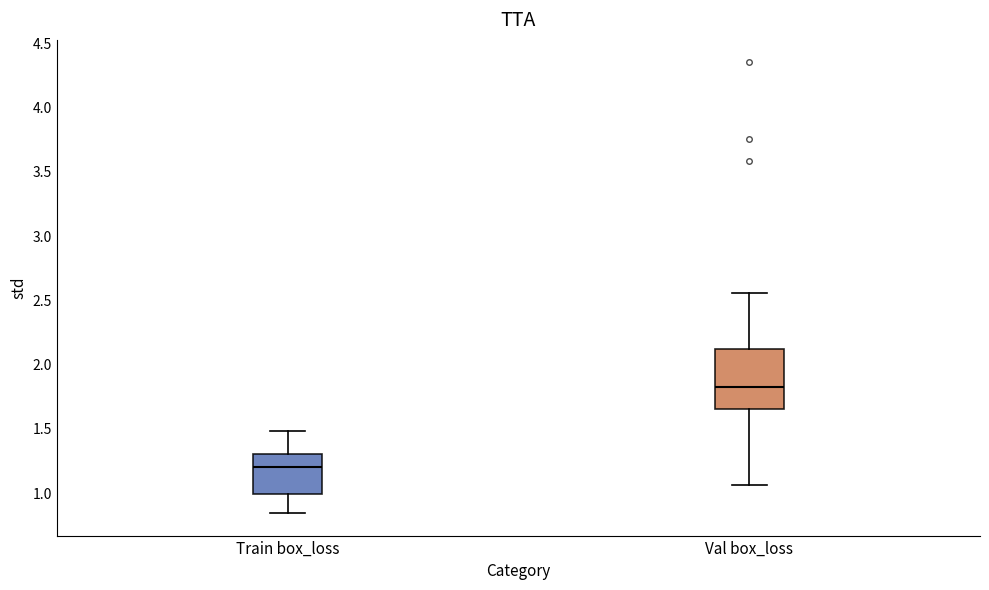

Reading left to right, transcribe this box plot: for each box, give where its median line is, the range the box spans, and where its two whiskers end, as read against the y-axis. The values are not printed on the chart, so give them approximately, as read against the axis.

Train box_loss: median 1.20, box 1.00 to 1.30, whiskers 0.85 to 1.50
Val box_loss: median 1.85, box 1.65 to 2.10, whiskers 1.05 to 2.55